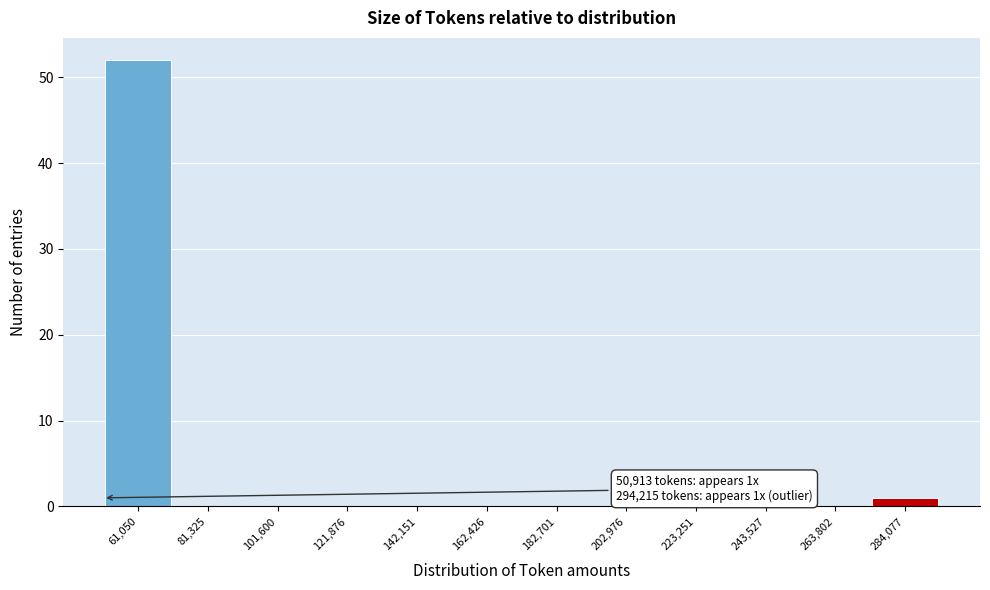

Over which range of the x-axis is the bar tallest?

50000 to 70000